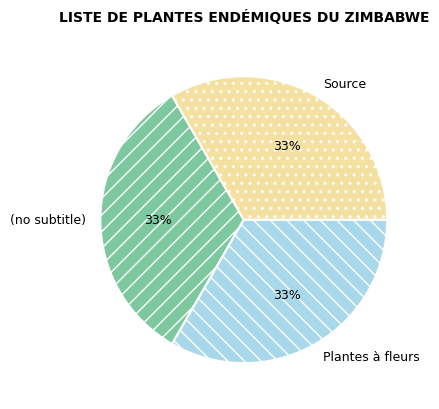

How many slices are in this pie chart?

3